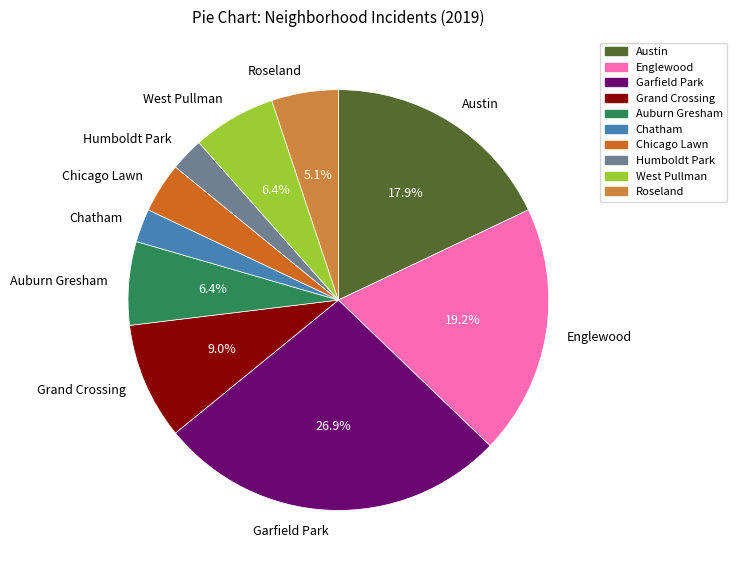

To the nearest percent, what is the difference between the largest and smallest slice percentages?

24%